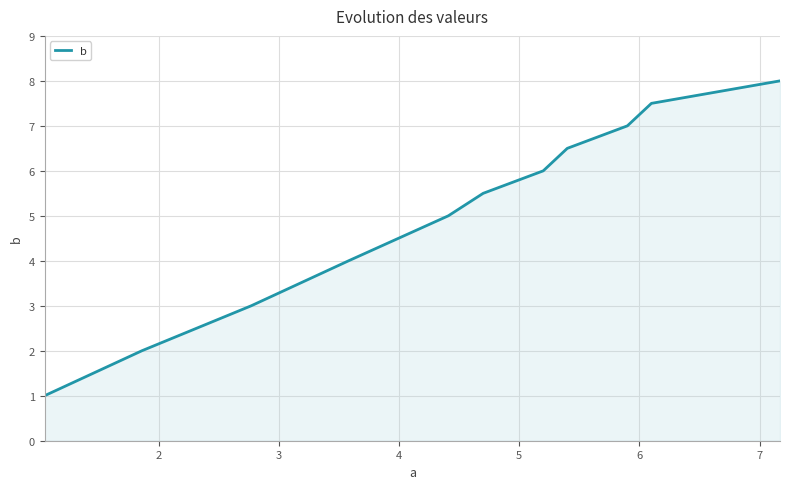

The chart shows a value of 1.9 at 4. True or false?

False